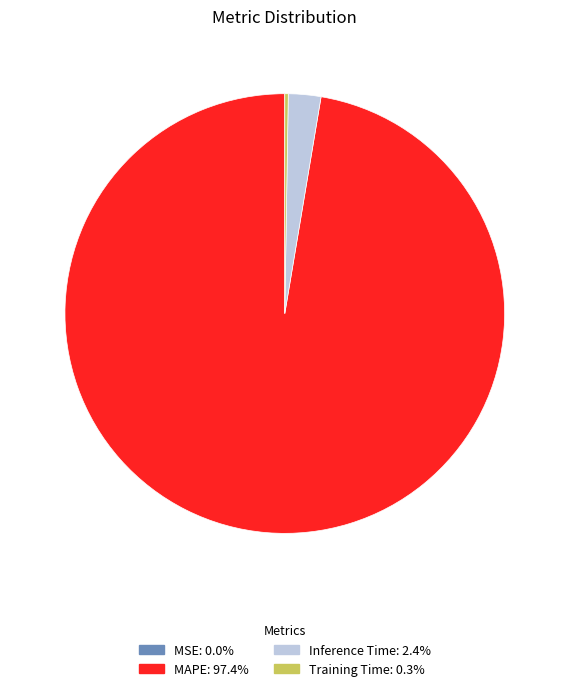

Which category has the biggest portion of the pie?

MAPE